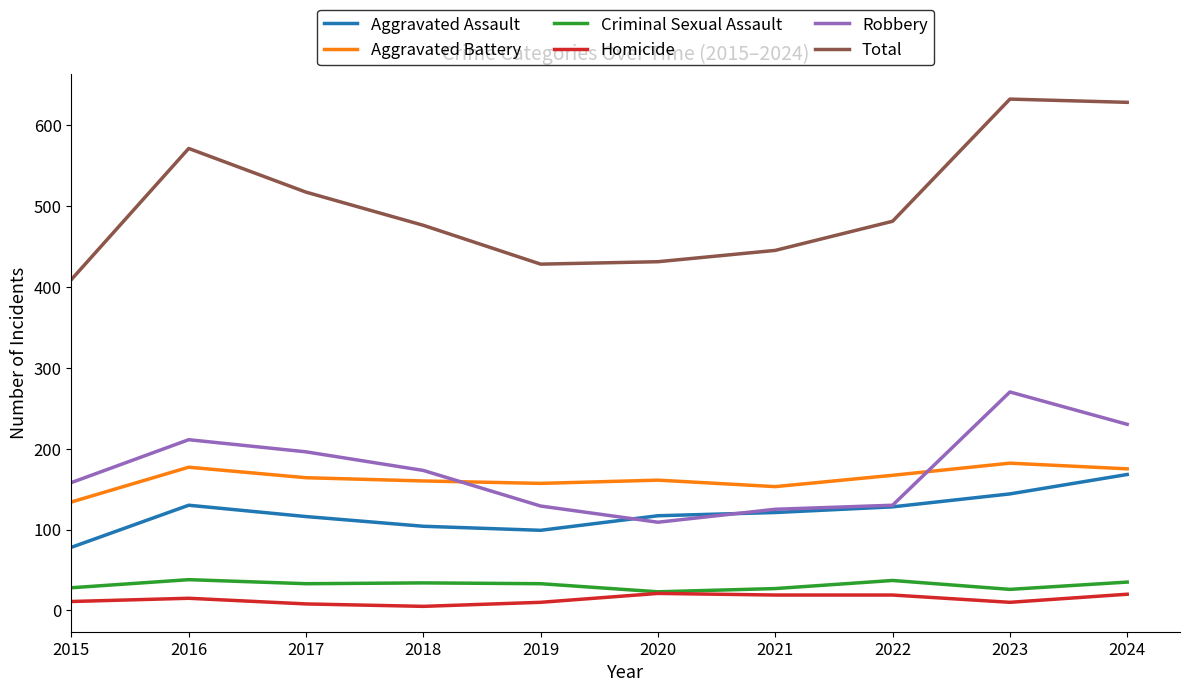

Rank the series by their maximum value, from highest to lowest.

Total, Robbery, Aggravated Battery, Aggravated Assault, Criminal Sexual Assault, Homicide